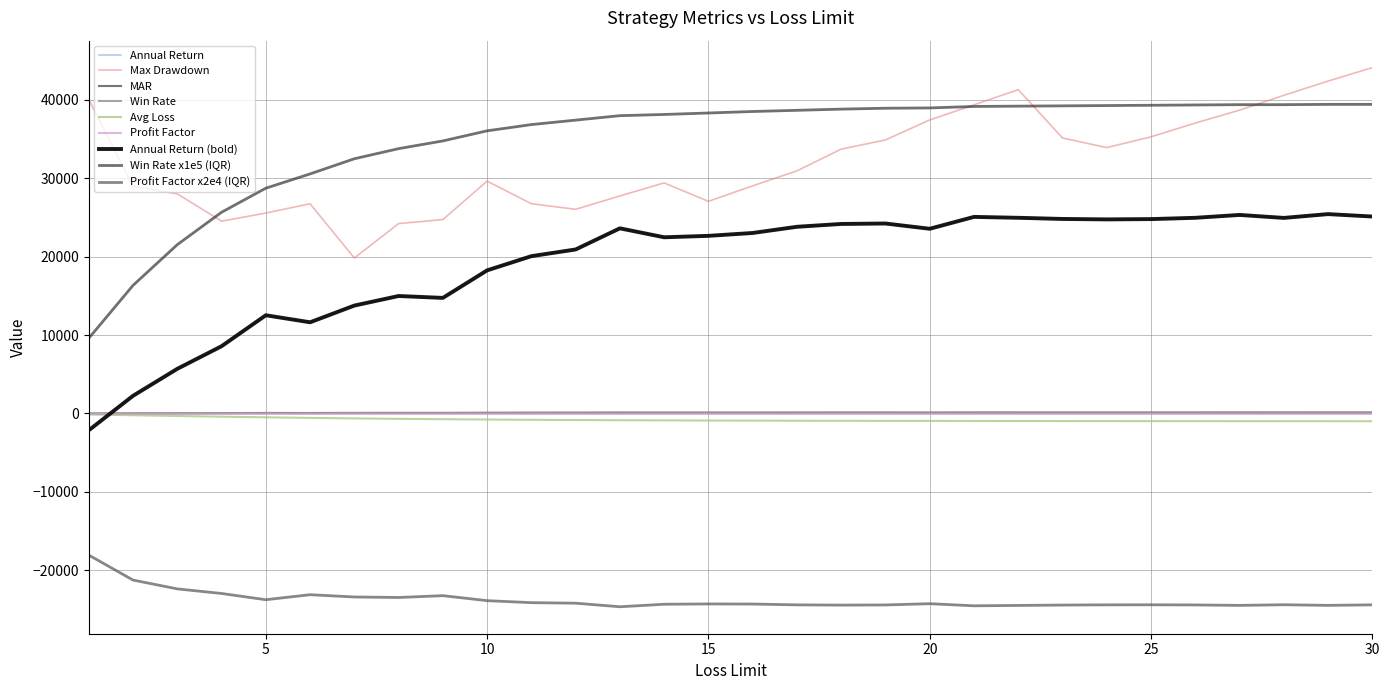

List the labels in order of Profit Factor value, smallest first.

13, 21, 22, 27, 29, 18, 23, 19, 26, 17, 24, 30, 25, 28, 14, 16, 15, 20, 12, 11, 10, 5, 8, 7, 9, 6, 4, 3, 2, 1